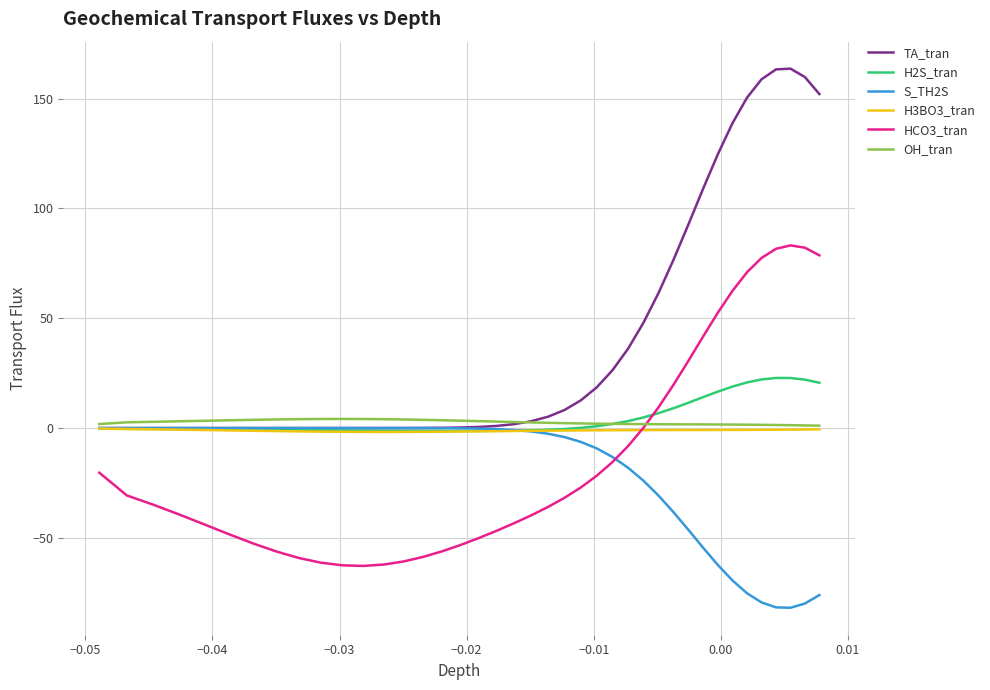

Which series has the largest total across all categories?

TA_tran